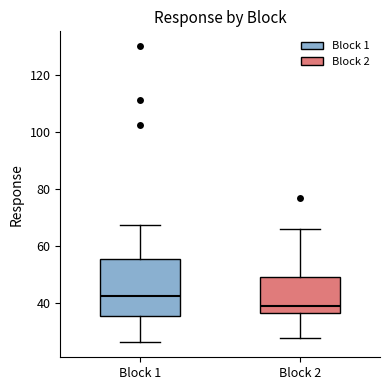

Which box is the tallest, from its lower edge to its upper edge?

Block 1